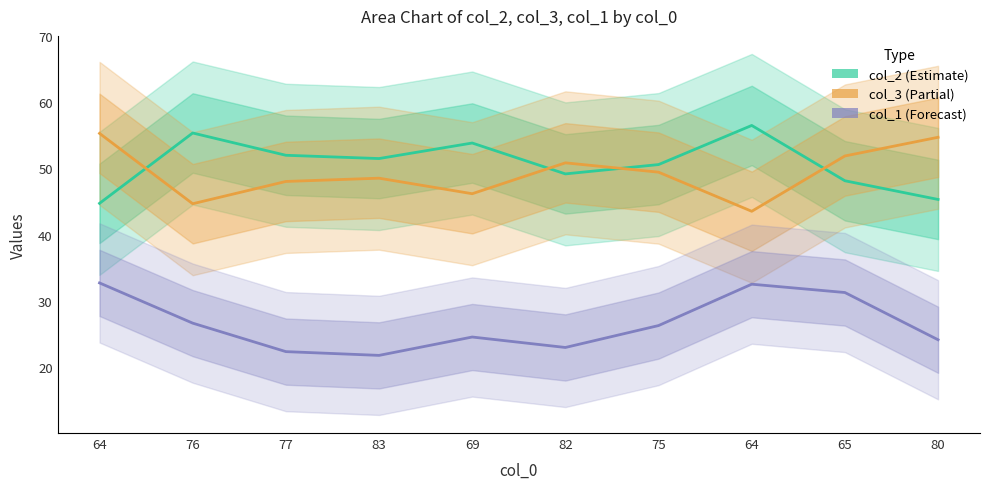

What is the minimum value for col_3?

43.5